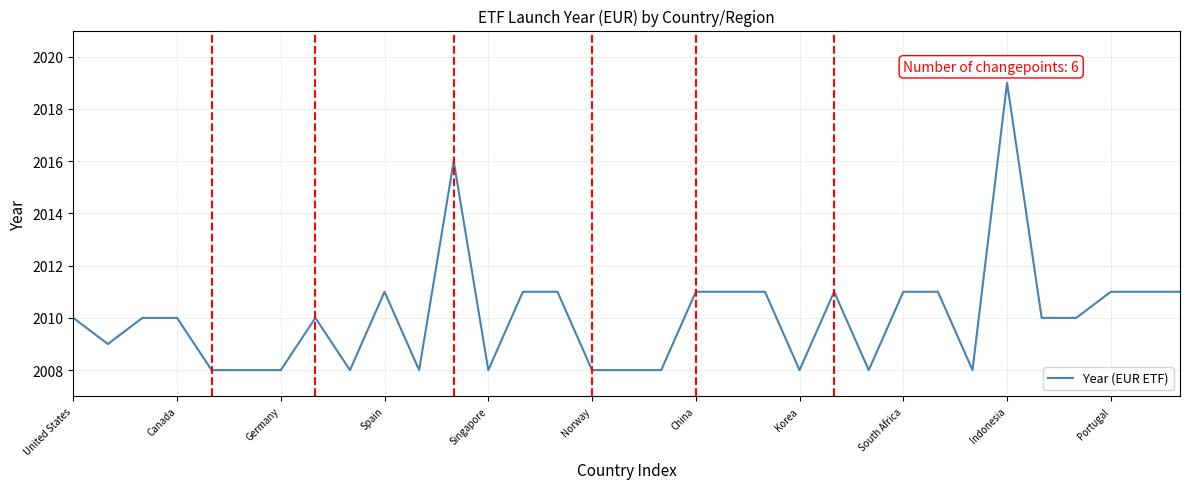

Reading left to right, transcribe all the data shown in this chart.

2010	2009	2010	2010	2008	2008	2008	2010	2008	2011	2008	2016	2008	2011	2011	2008	2008	2008	2011	2011	2011	2008	2011	2008	2011	2011	2008	2019	2010	2010	2011	2011	2011